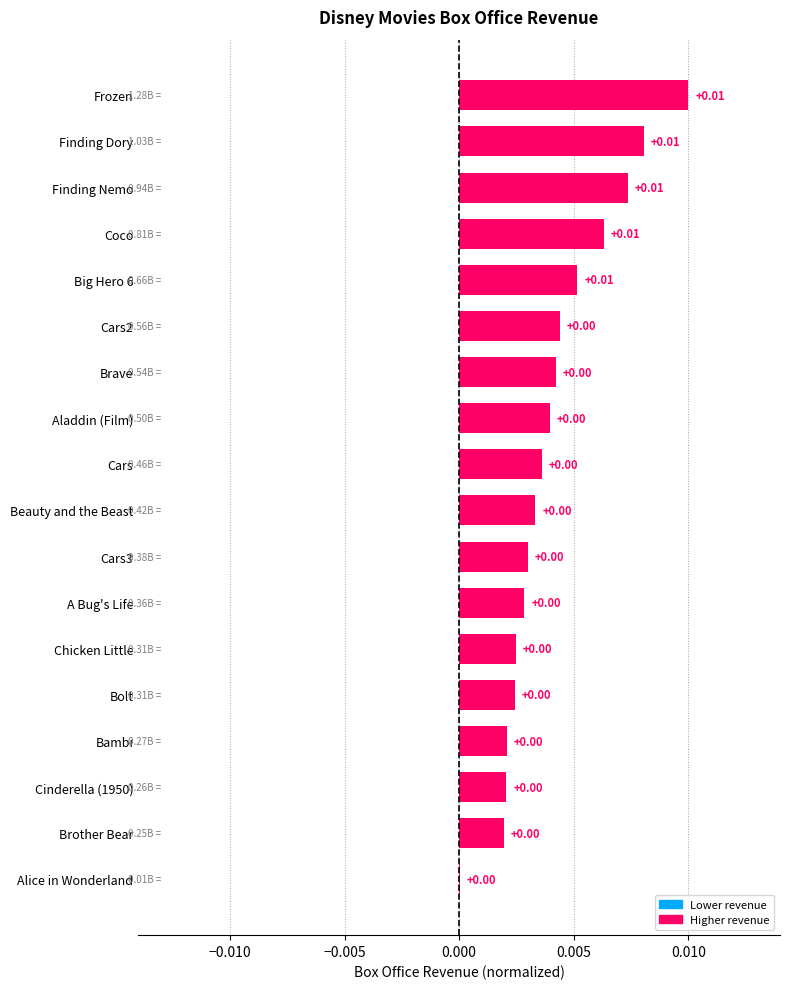

Between A Bug's Life and Coco, which is larger?

Coco